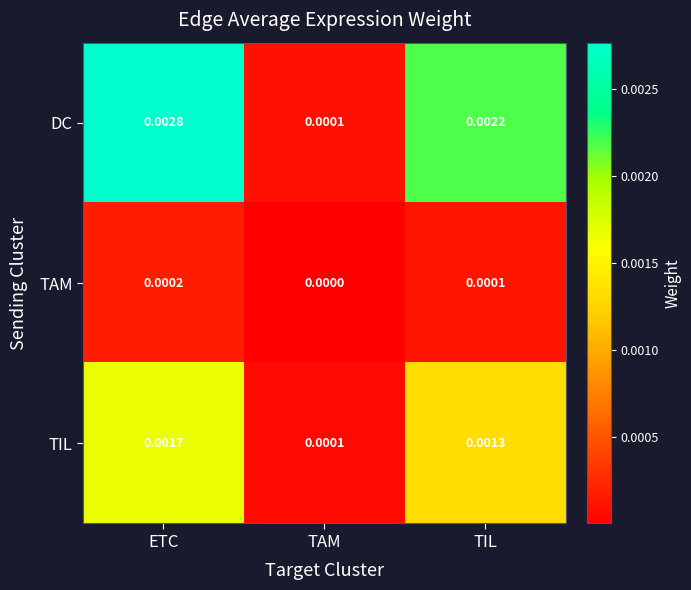

Which series has the largest range (max minus min)?

DC